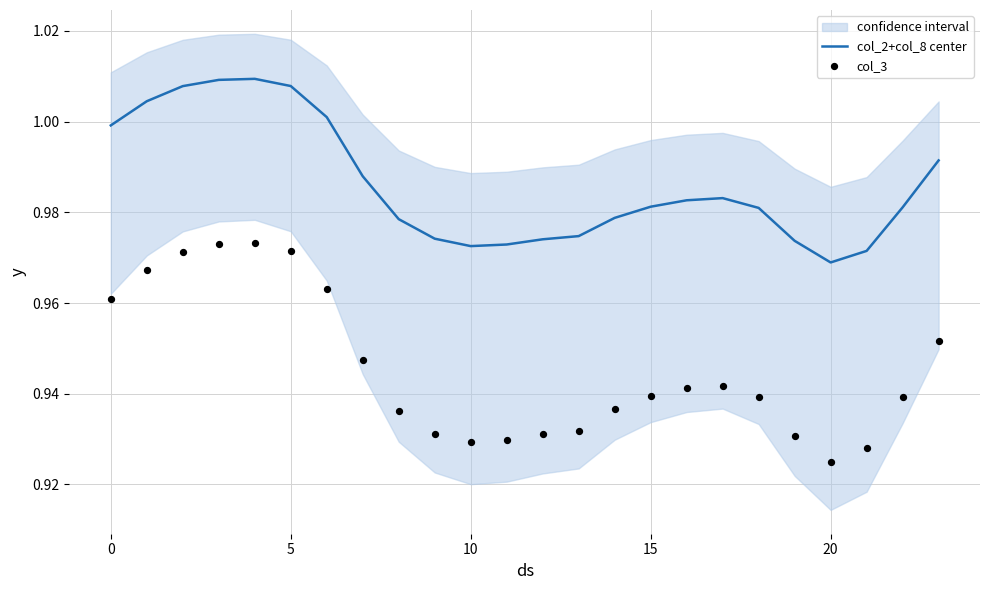

At how many categories does at least one series exceed 0?

24